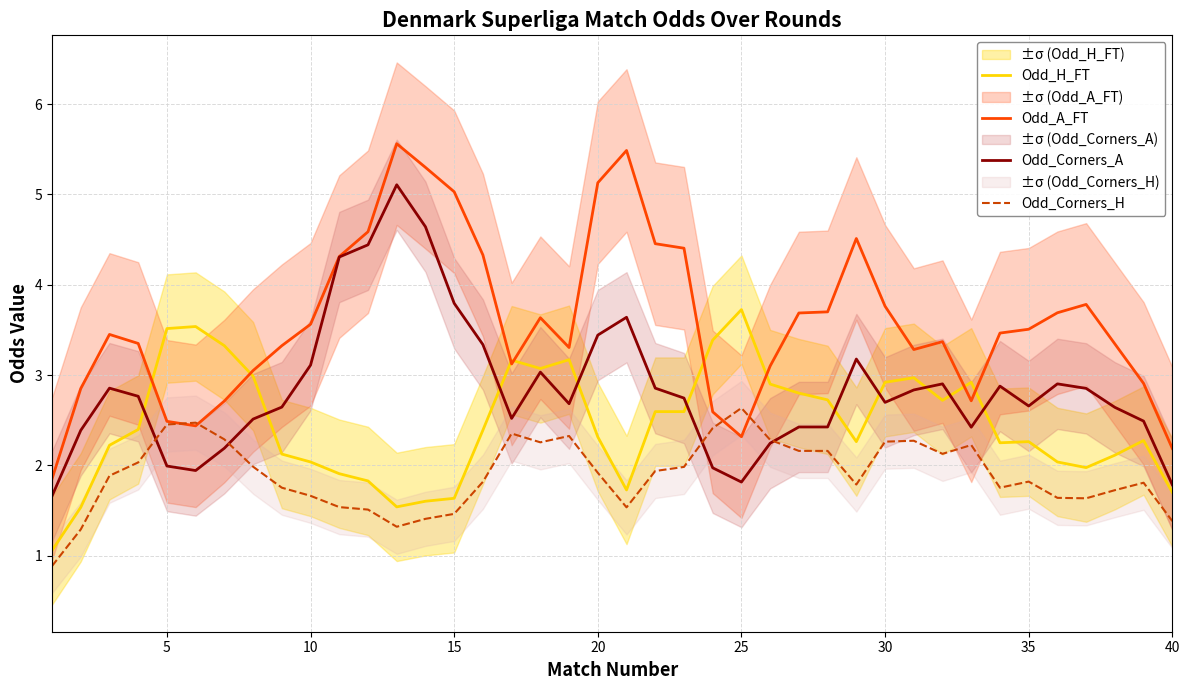

What is the lowest value of the Odd_Corners_H series?

0.9